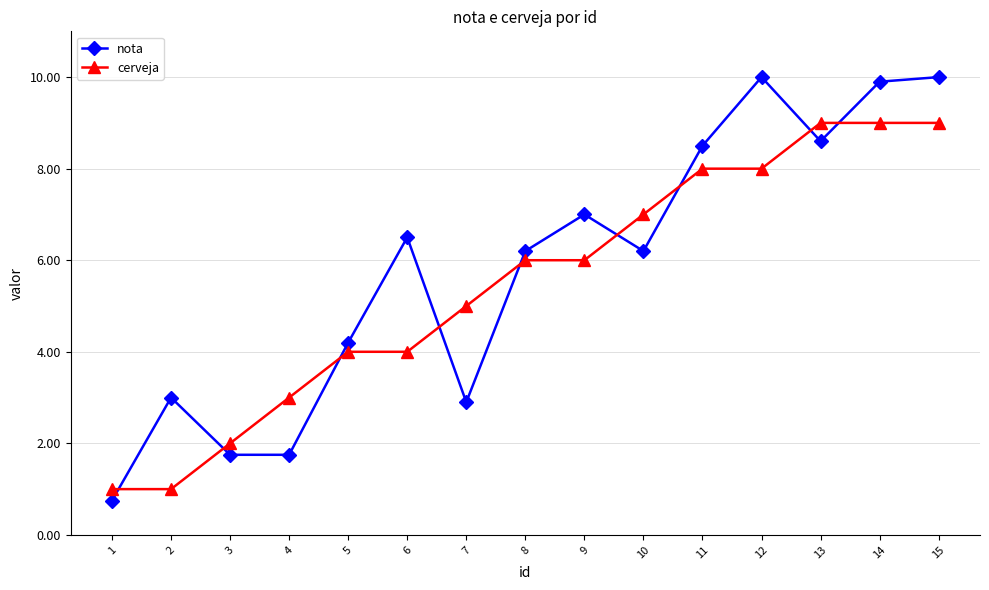

At 6, list the series in order from largest to smallest.

nota, cerveja